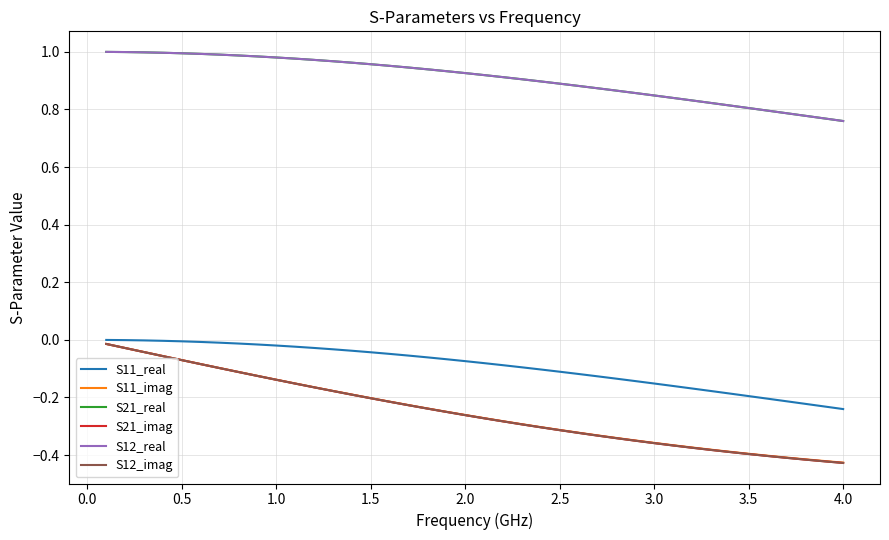

Is this an area chart (filled region under the line)?

No